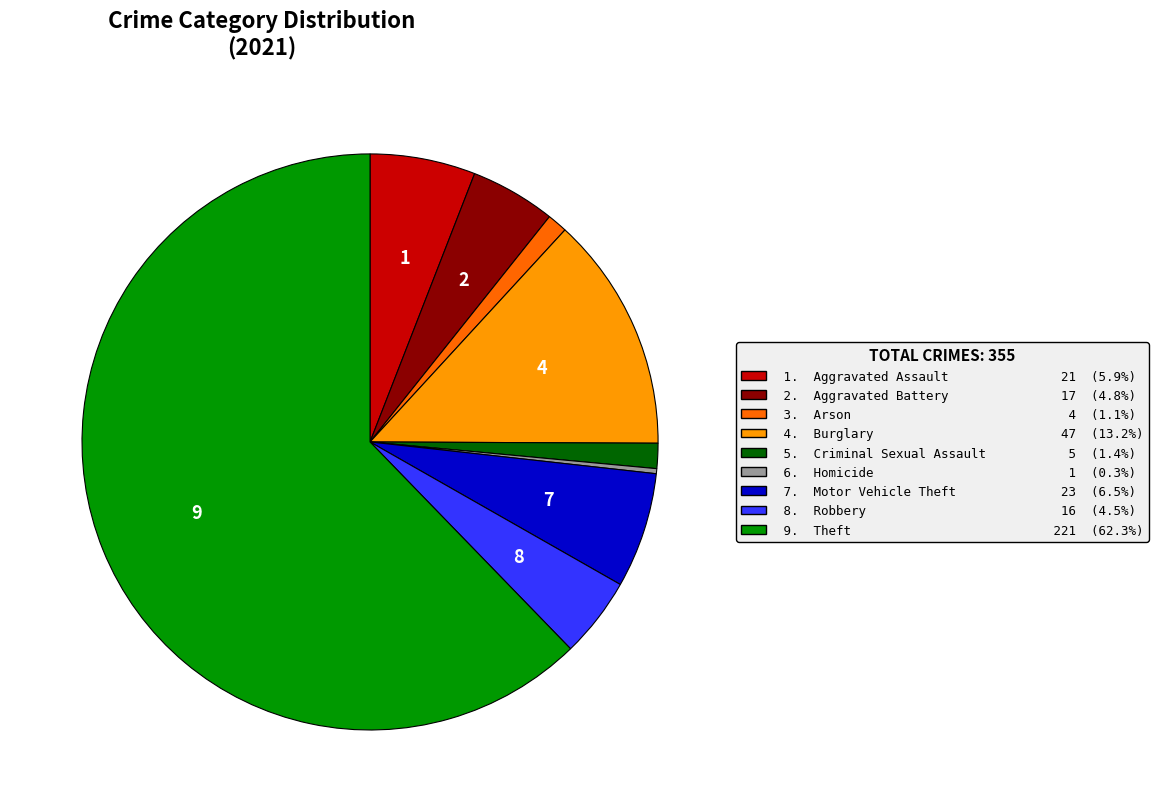

Is there a majority slice in this chart?

Yes